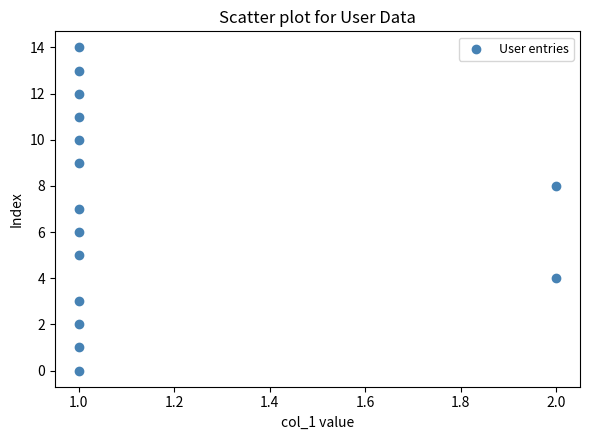

What is the range of Y values (max minus min)?

14